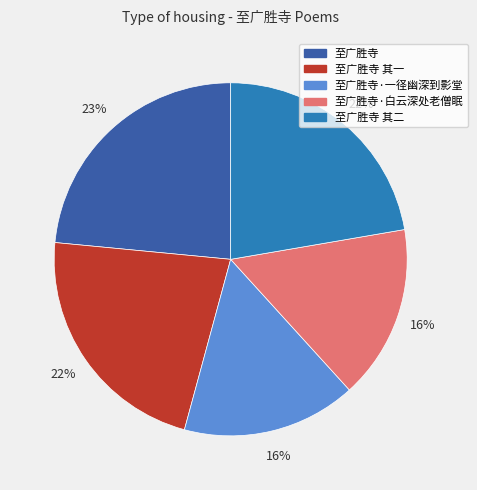

Is there a majority slice in this chart?

No